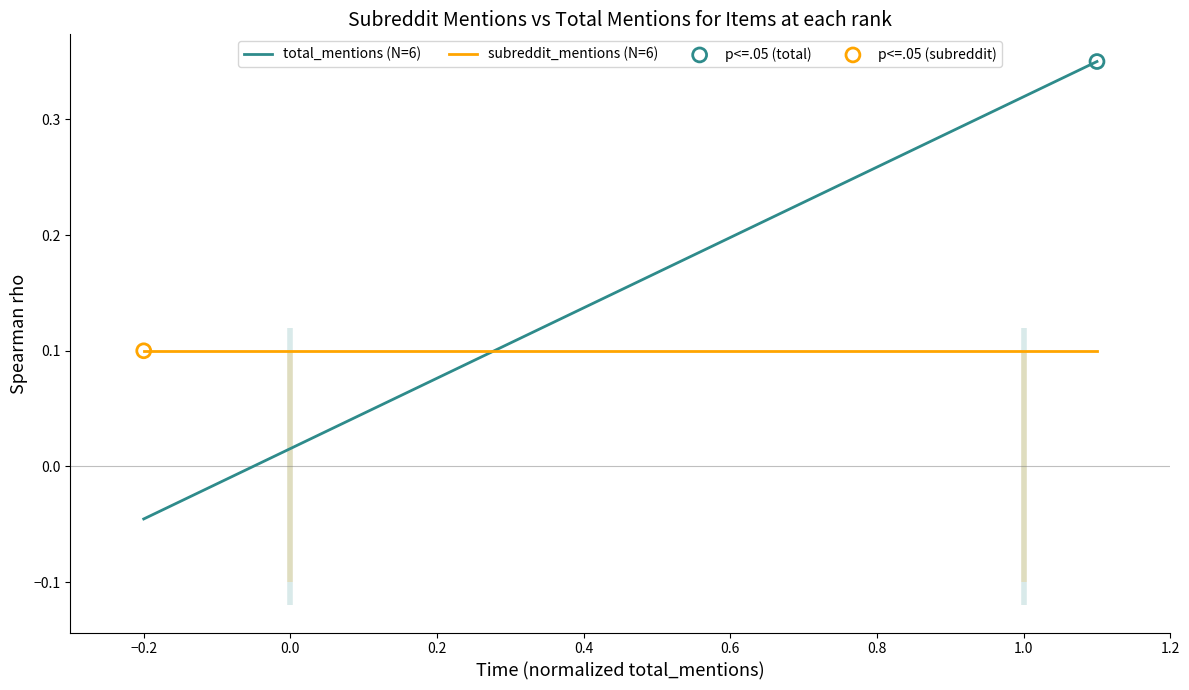

Which series contains the lowest Y value?

total_mentions (N=6)